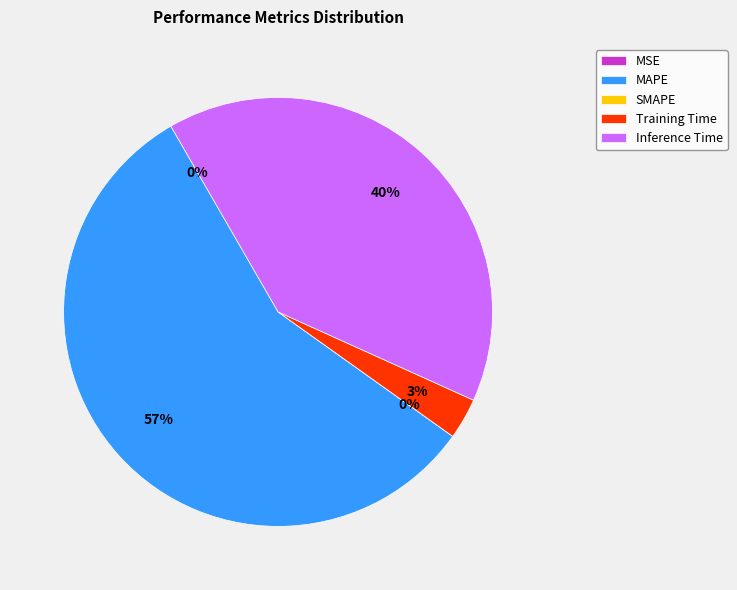

Which category has the biggest portion of the pie?

MAPE